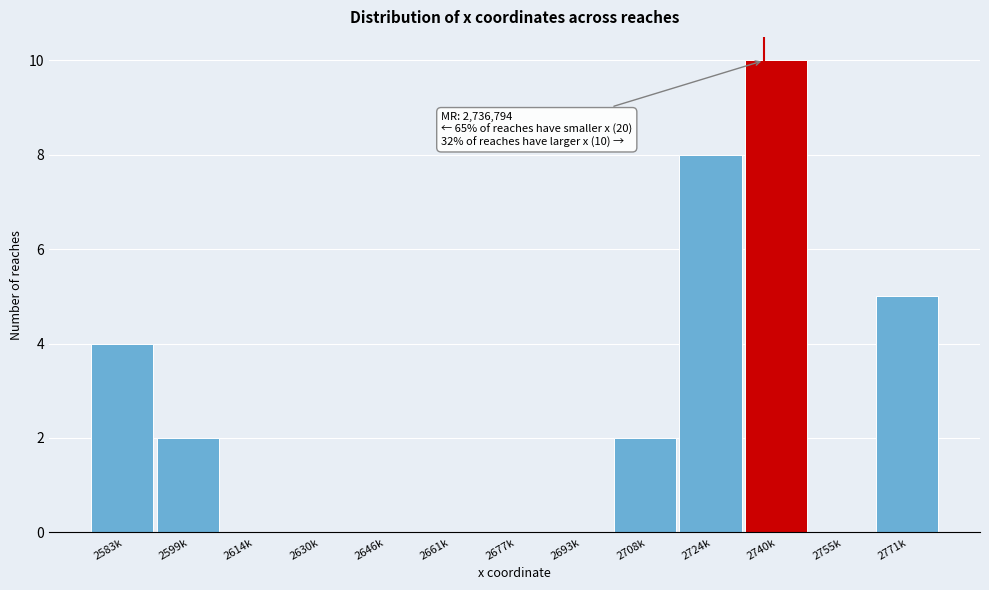

Reading left to right, extract all data points from this chart.

2583k=4	2599k=2	2614k=0	2630k=0	2646k=0	2661k=0	2677k=0	2693k=0	2708k=2	2724k=8	2740k=10	2755k=0	2771k=5